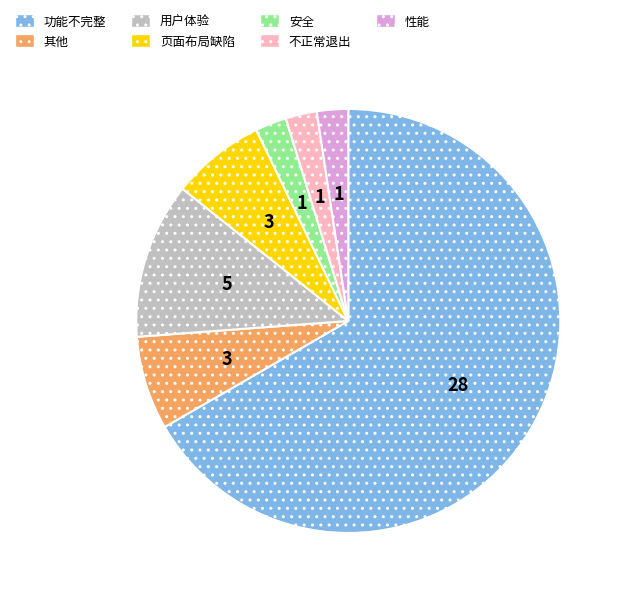

Between 页面布局缺陷 and 性能, which is larger?

页面布局缺陷